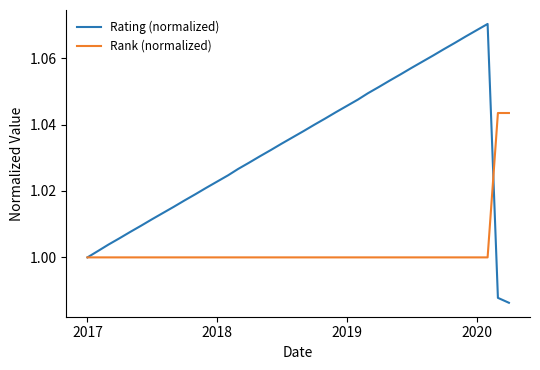

How many series are shown in this chart?

2